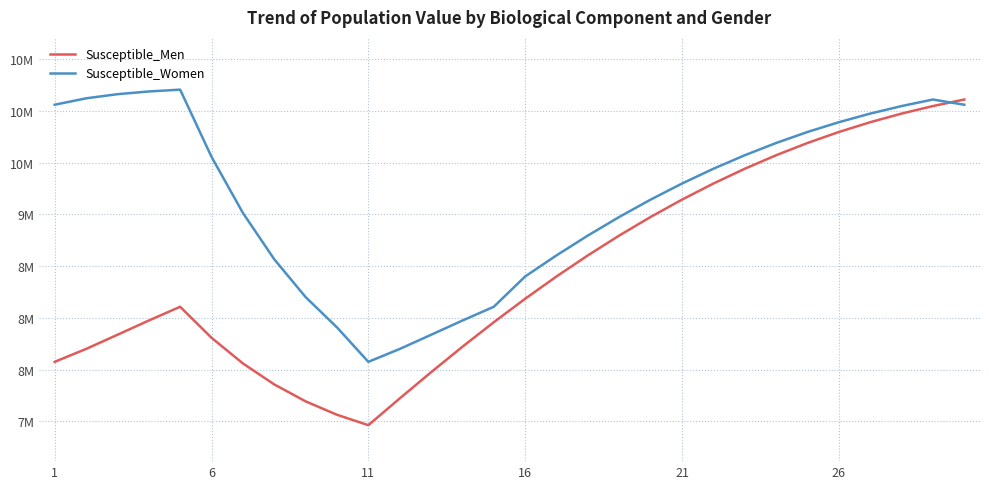

True or false: Susceptible_Women and Susceptible_Men cross at least once.

True